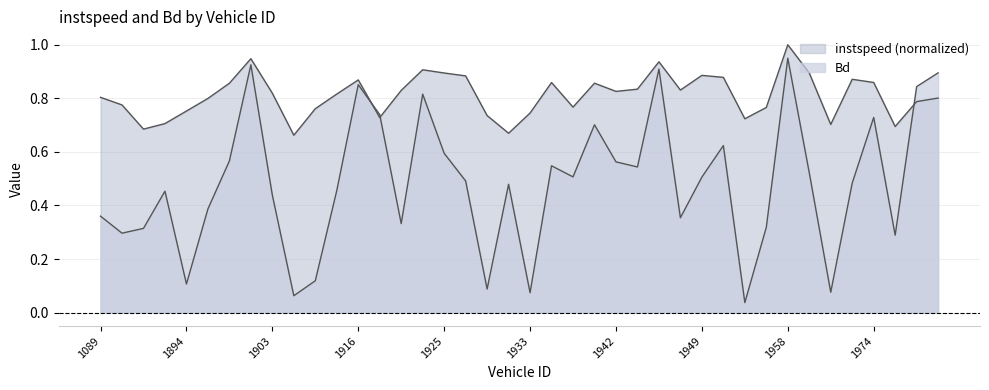

Between which two adjacent categories do instspeed and Bd first intersect?

1916.0 and 1918.0